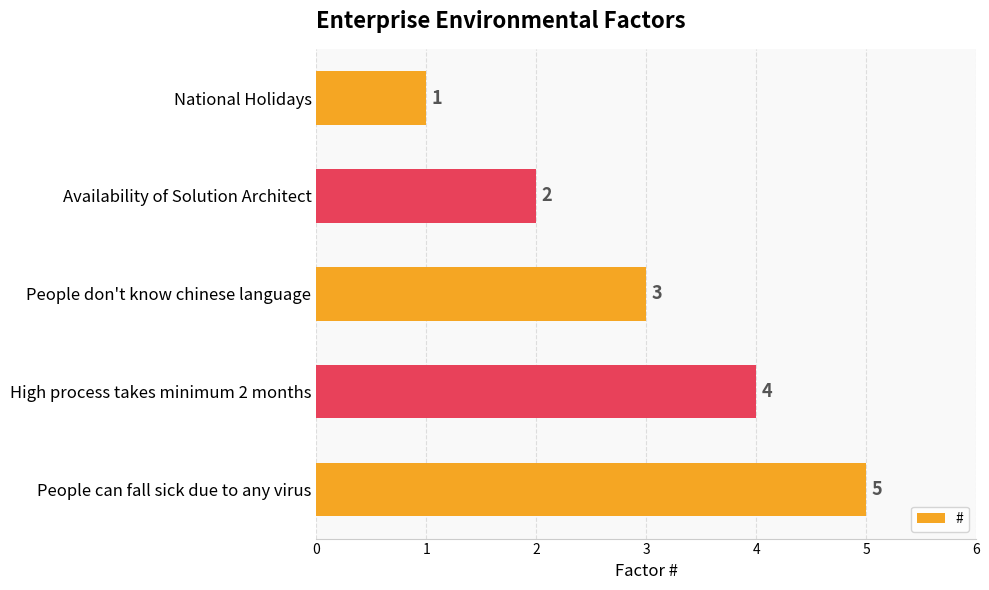

What is the greatest value displayed?

5